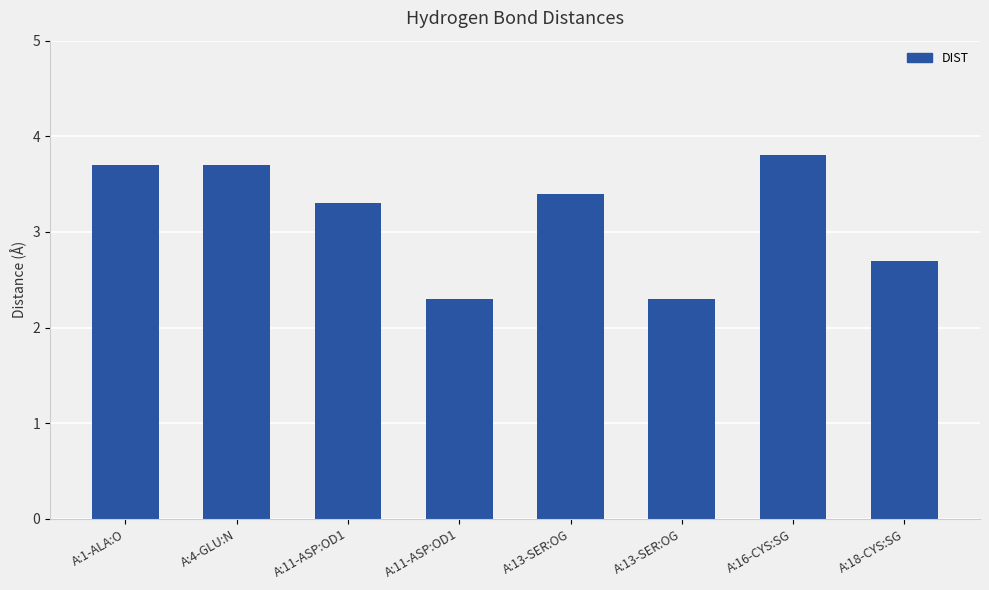

What is the difference between the maximum and second lowest values?

1.5